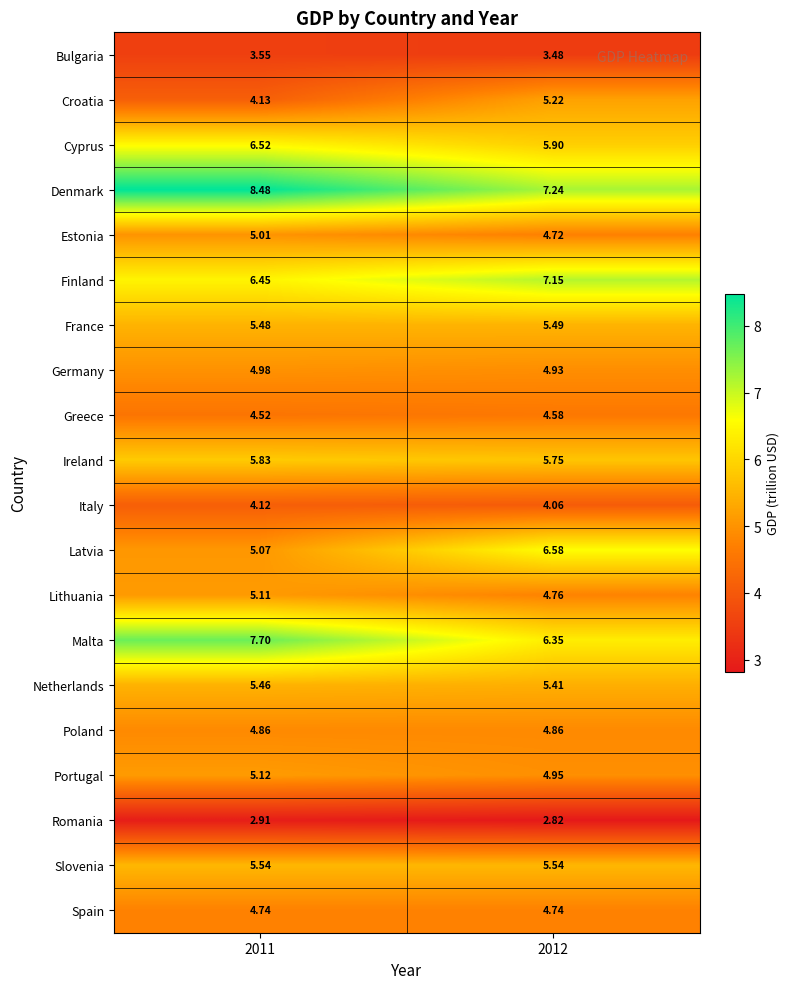

What is the total value across all series at 2012?

104.5